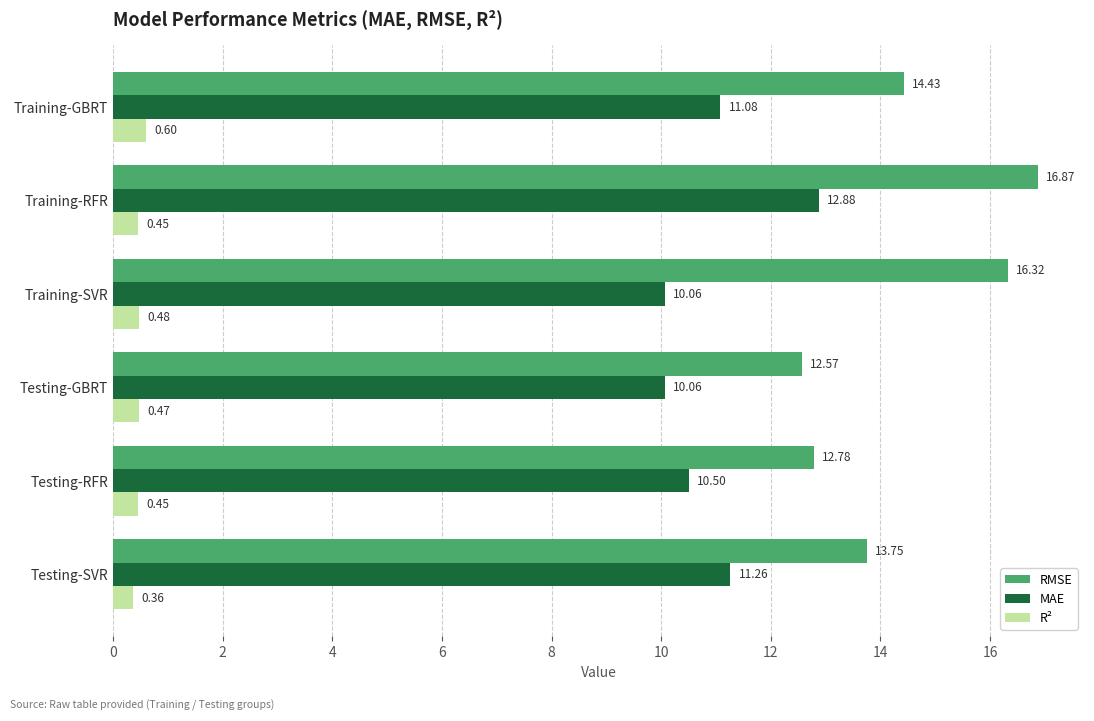

What is the total value across all series at Training-GBRT?

26.1